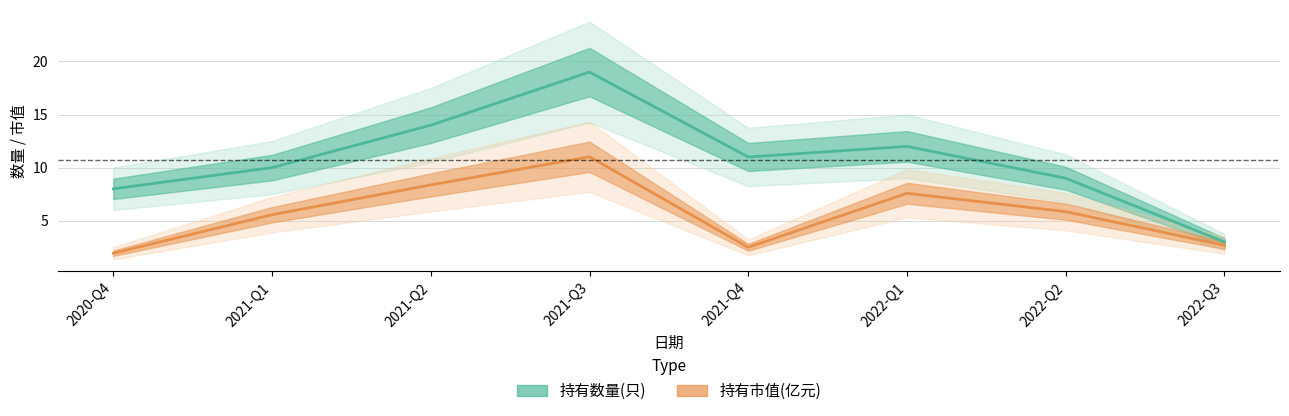

Reading left to right, extract all data points from this chart.

持有数量(只): 8.0	10.0	14.0	19.0	11.0	12.0	9.0	3.0
持有市值(亿元): 1.9	5.6	8.4	11.0	2.5	7.6	5.8	2.7